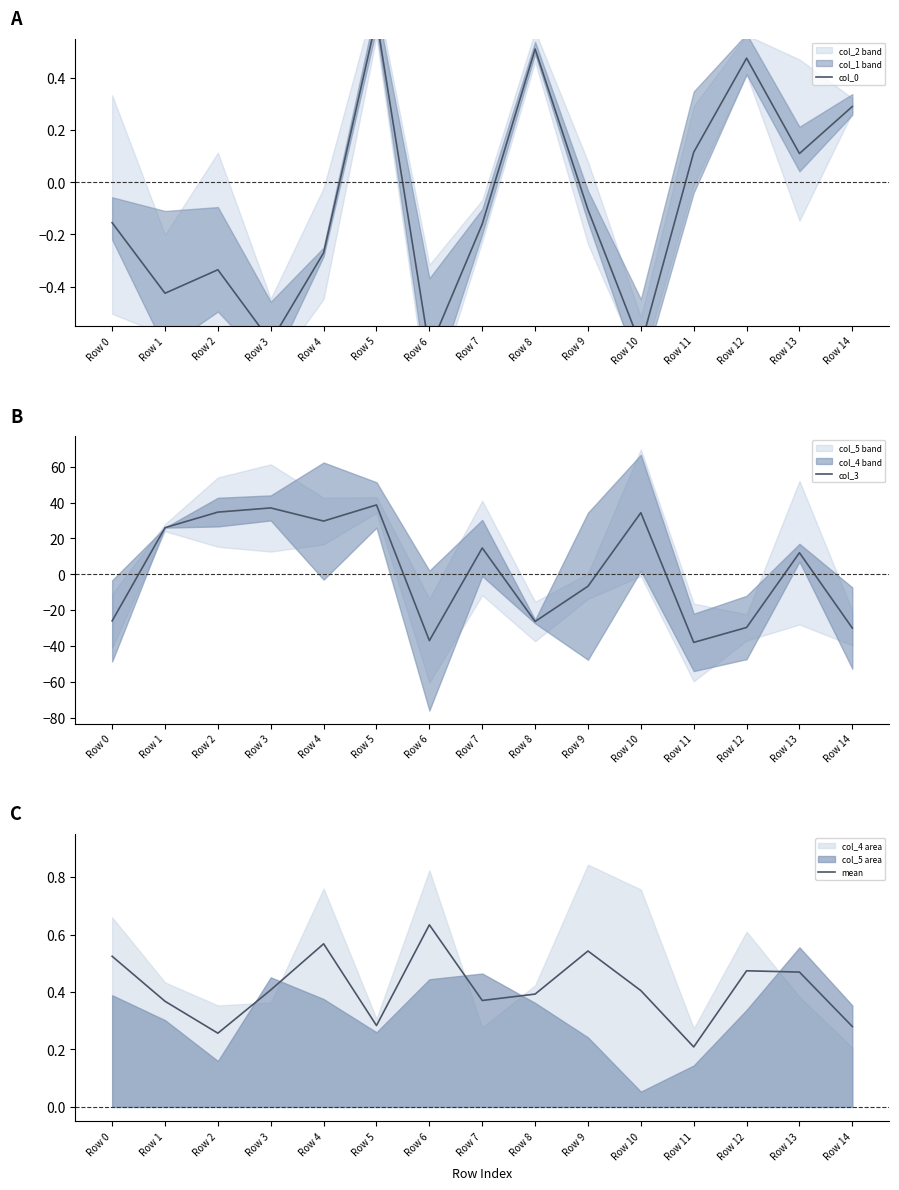

Where is mean nearest to the value 0?

Row 11